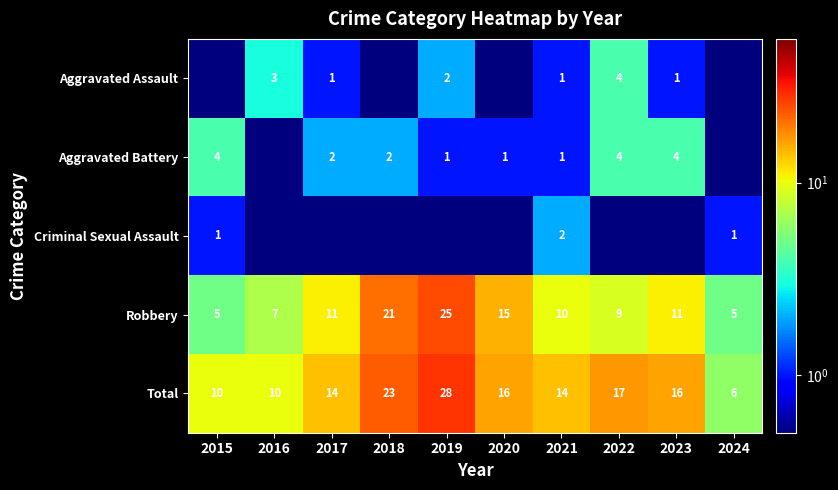

Which label corresponds to the smallest value in the chart?

2015